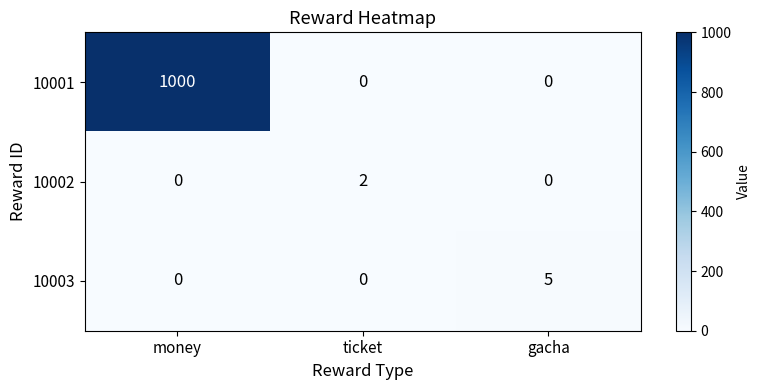

Which series has the largest total across all categories?

10001